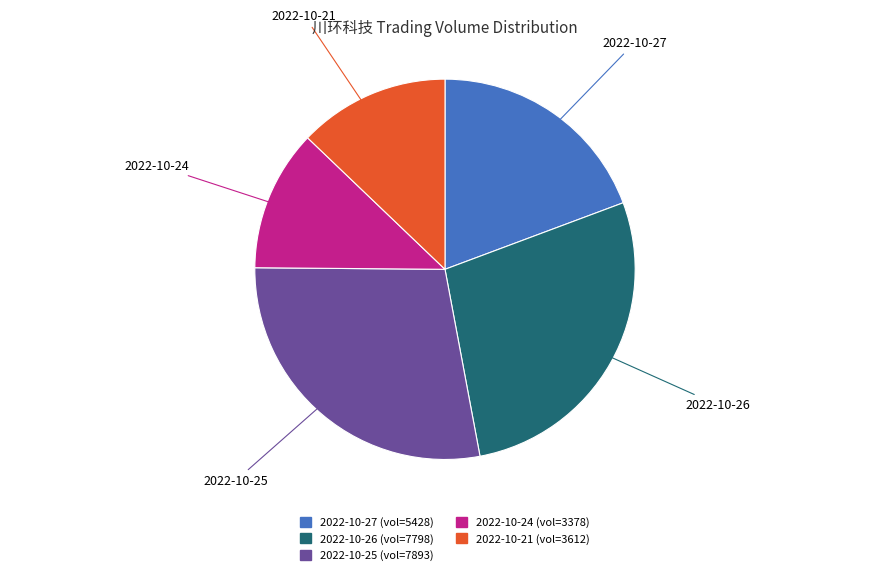

Which has a higher value, 2022-10-26 or 2022-10-24?

2022-10-26